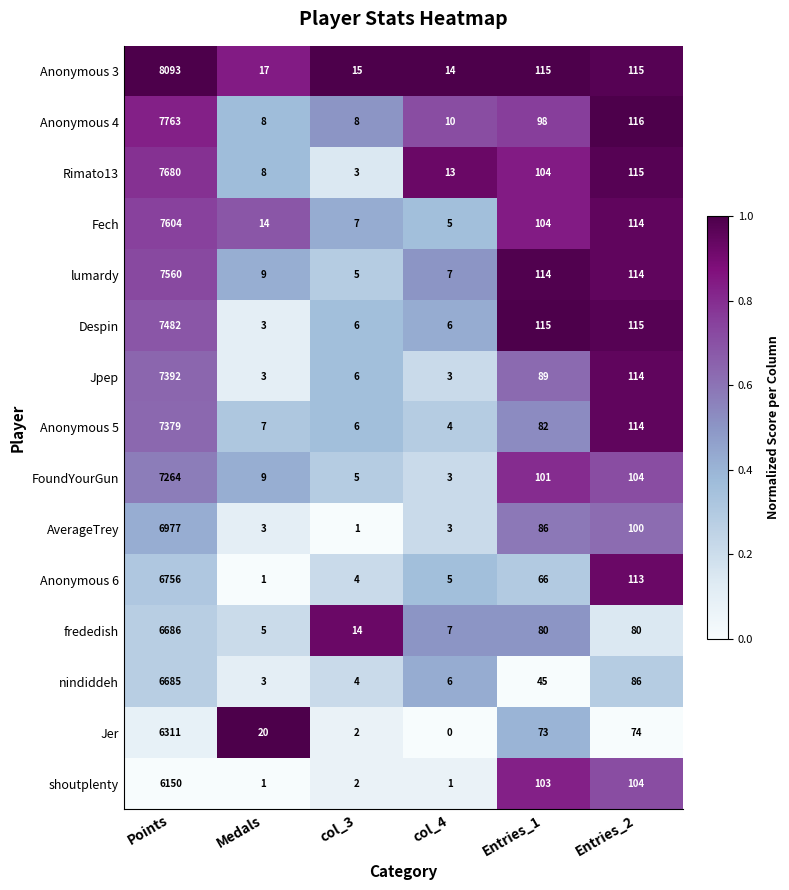

True or false: Anonymous 3 has a value of 17 at Medals.

True